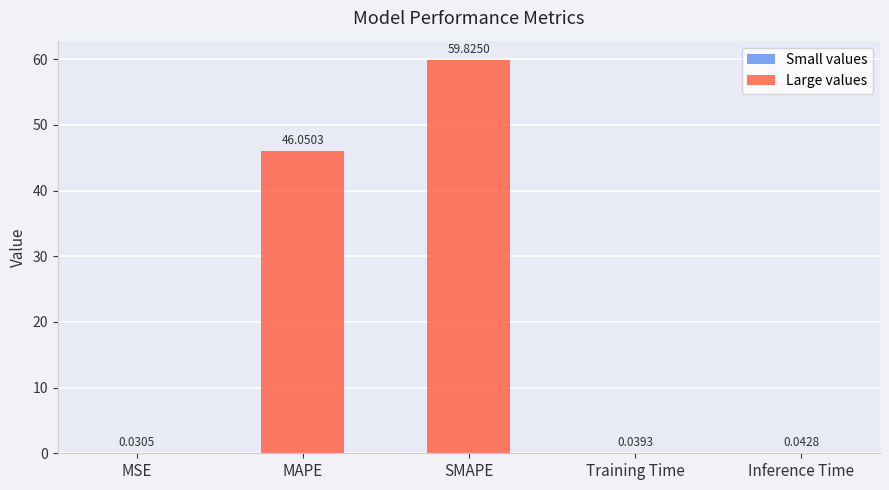

At which label is the value closest to 29?

MAPE